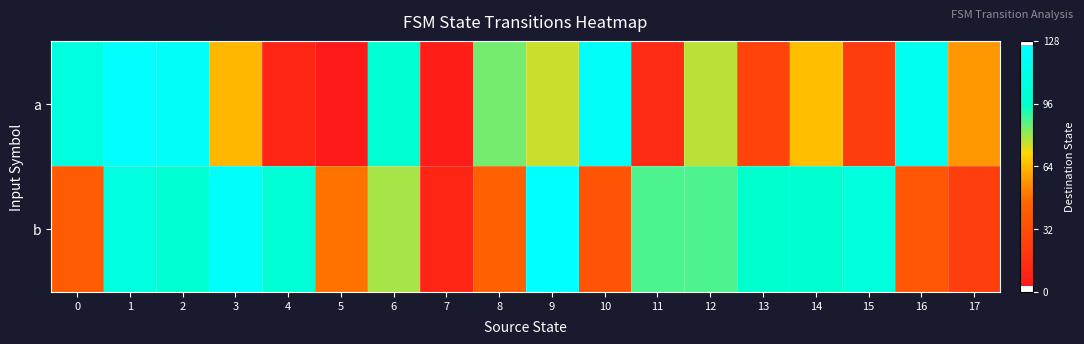

List the series in order of their peak value, lowest first.

a, b